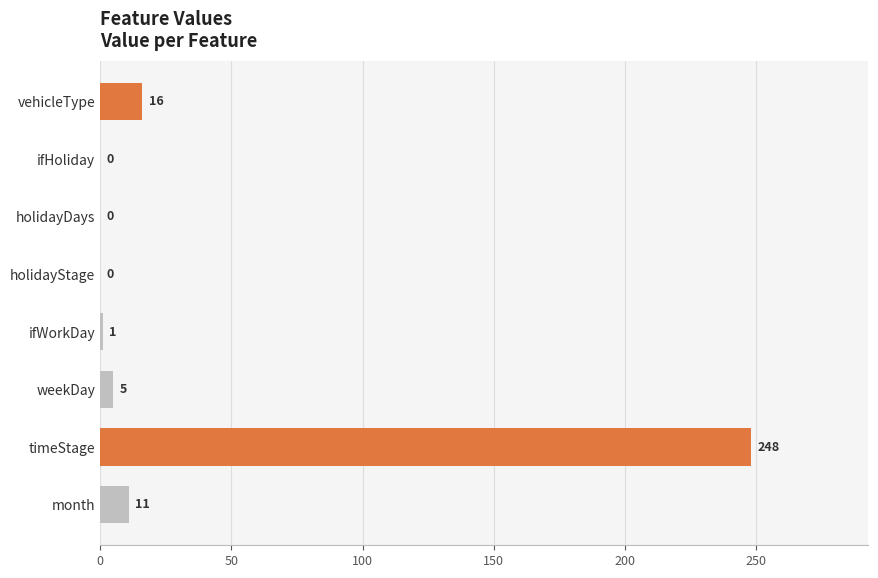

Count the number of categories in the chart.

8